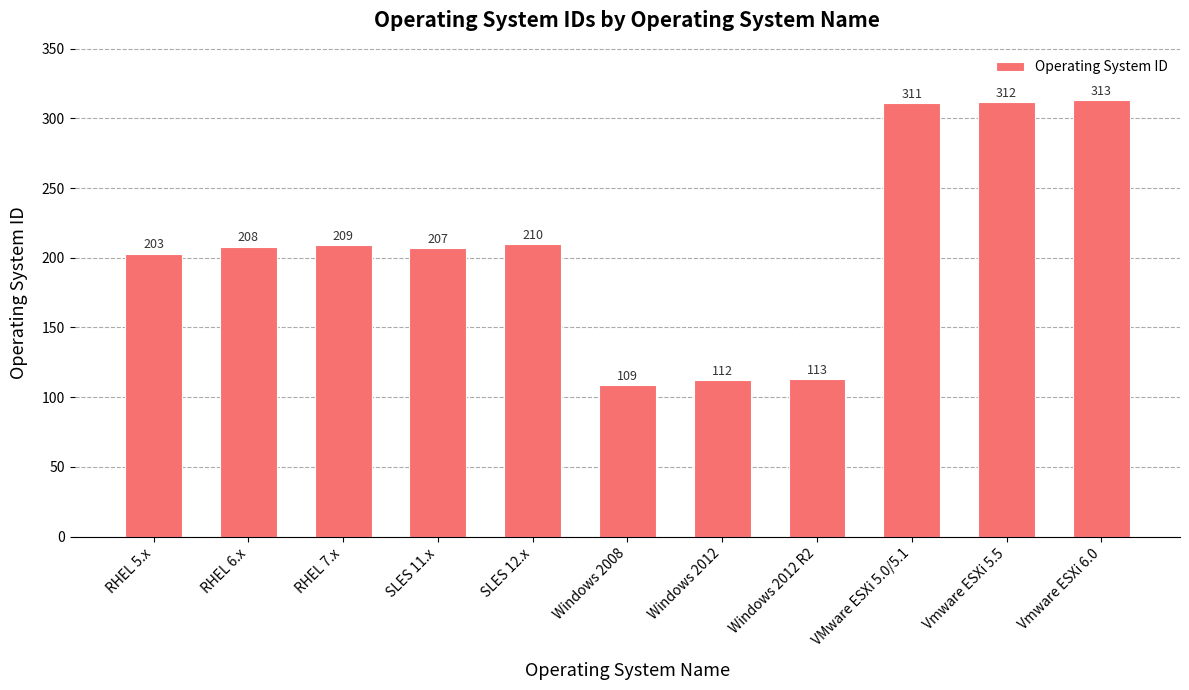

Which category has the highest value across all series?

Vmware ESXi 6.0